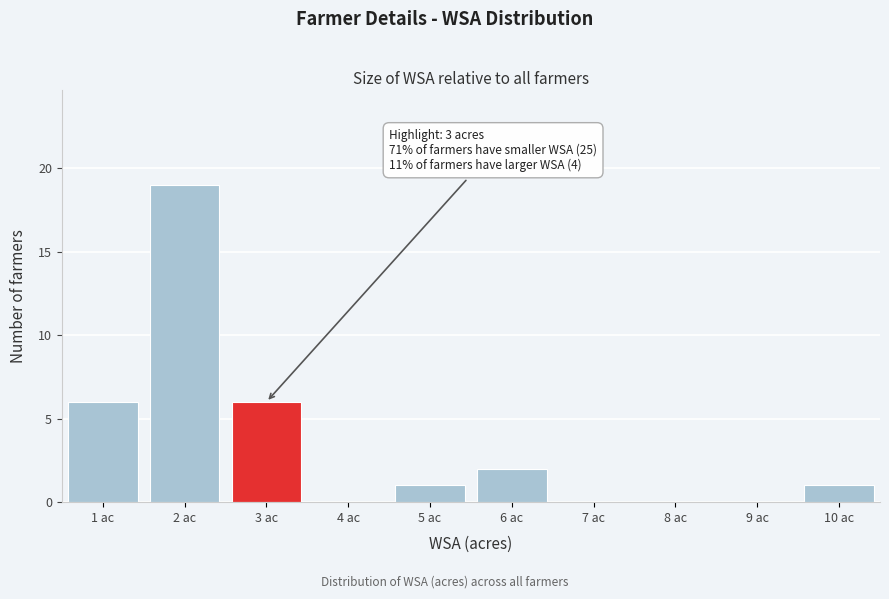

Which range on the x-axis has the tallest bar?

1.5 to 2.5